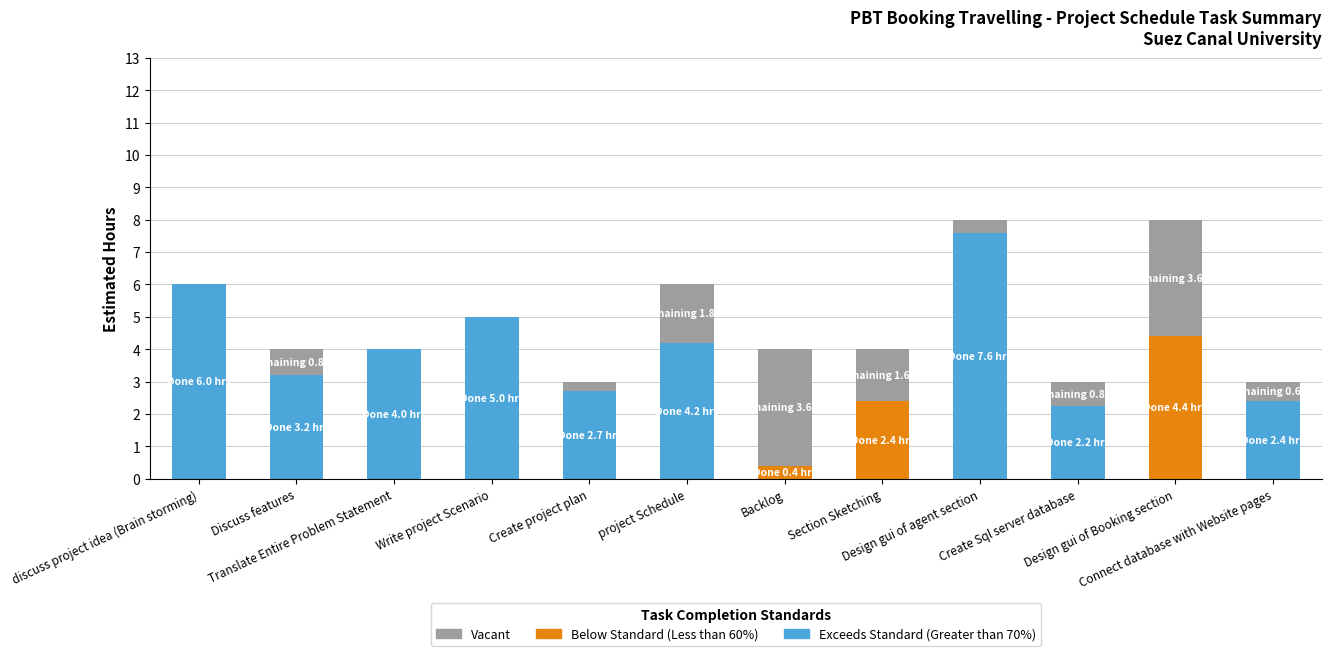

List the series in order of their peak value, highest first.

Exceeds Standard (Greater than 70%), Below Standard (Less than 60%), Vacant